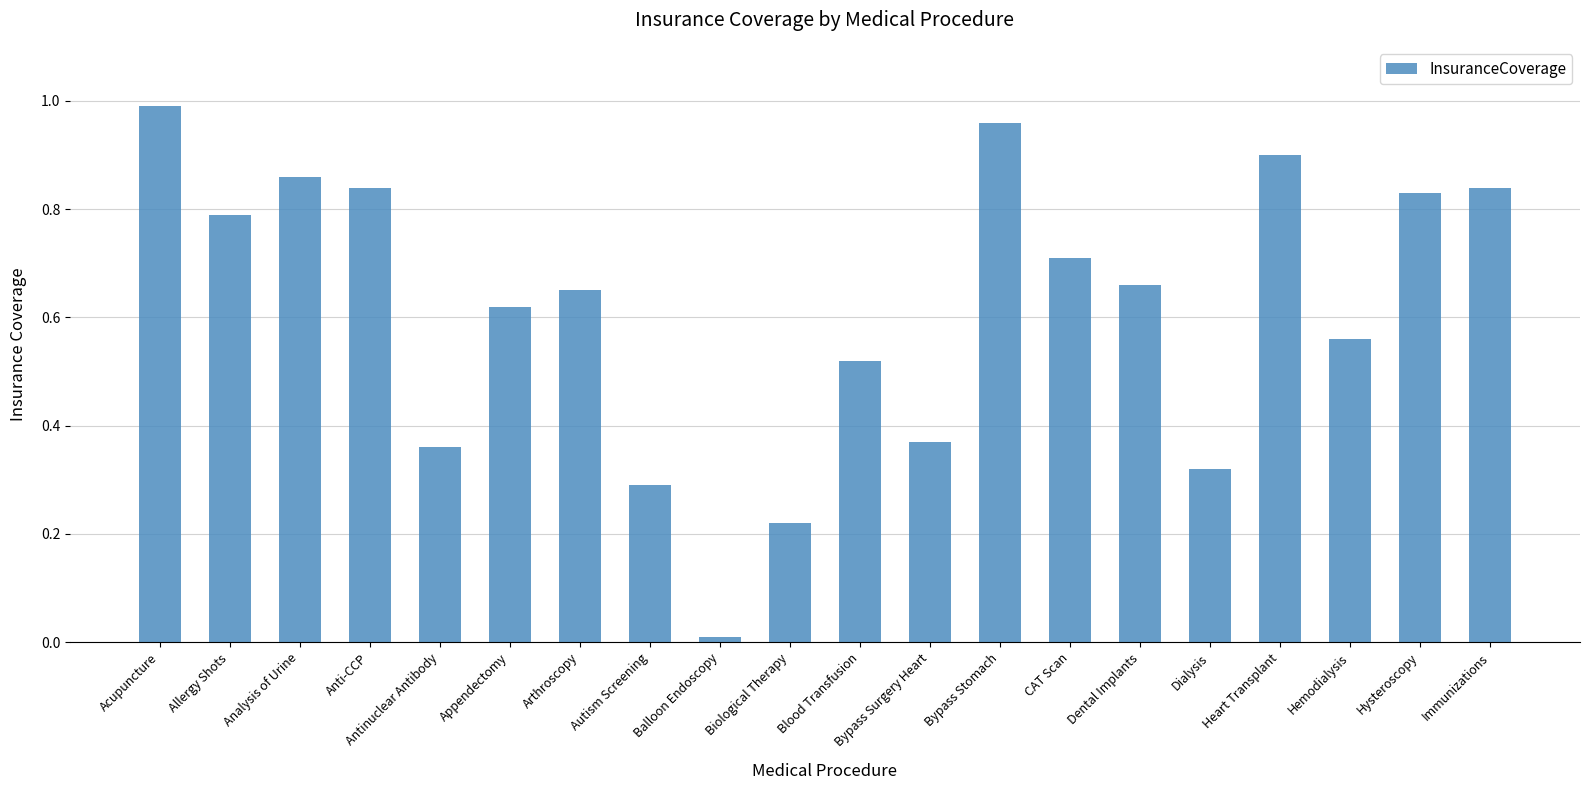

Which label corresponds to the smallest value in the chart?

Balloon Endoscopy